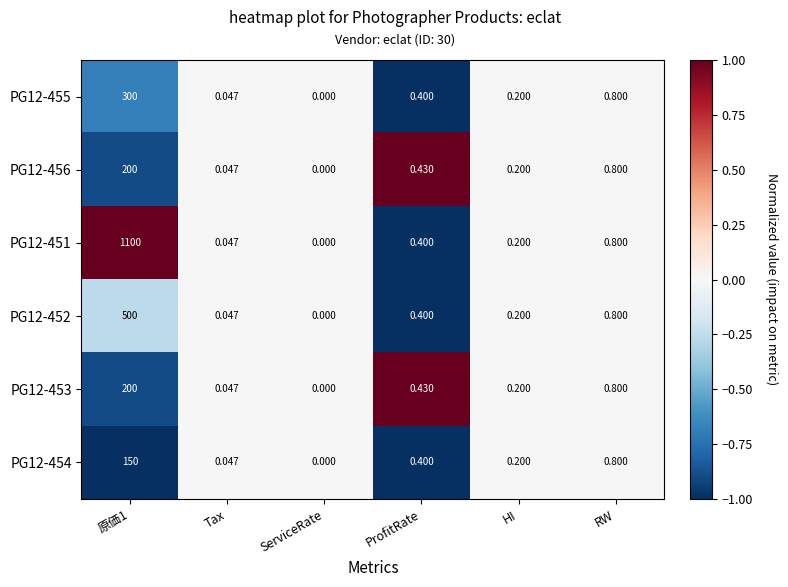

At which category does the chart reach its minimum across all series?

ServiceRate